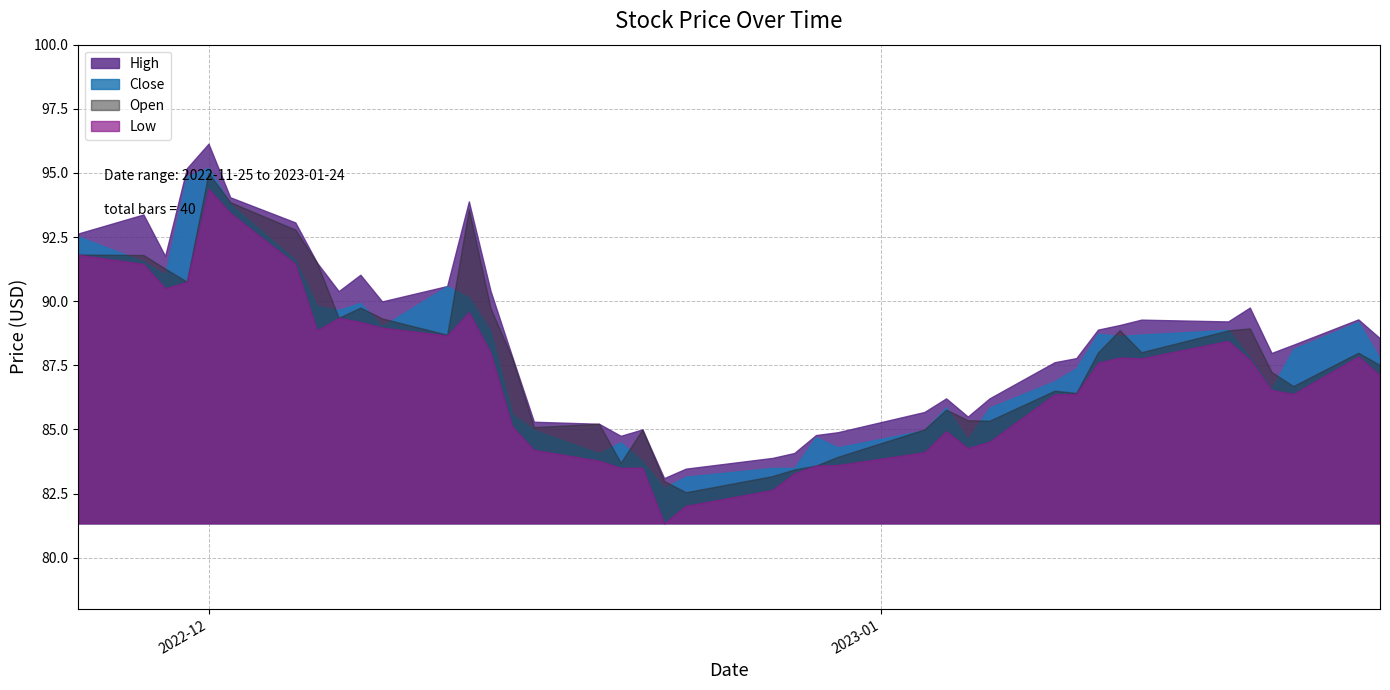

What is the difference between the highest and lowest values at 2022-12-19?

1.4